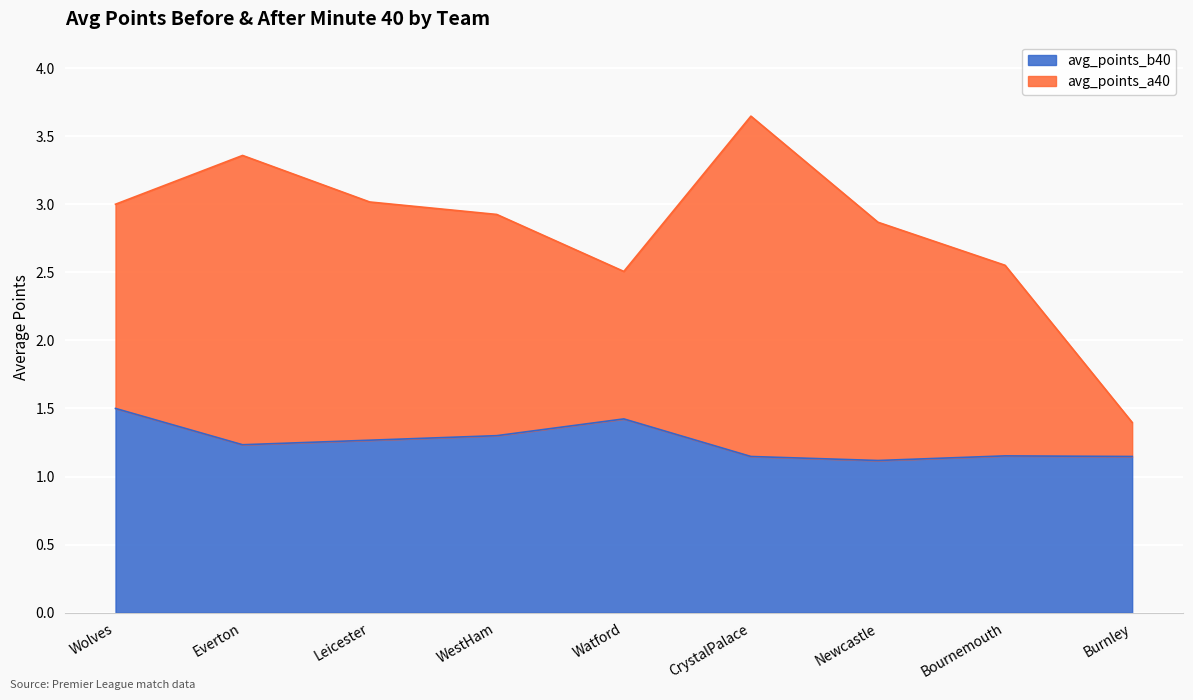

How many lines are shown in the chart?

2